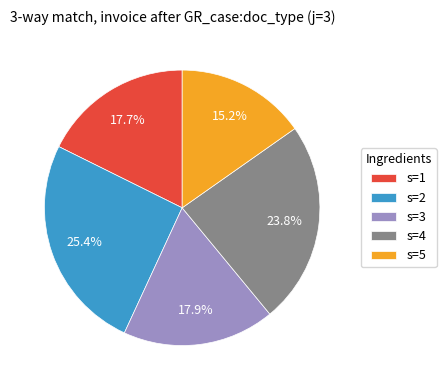

The s=4 slice represents 24% of the pie. True or false?

True